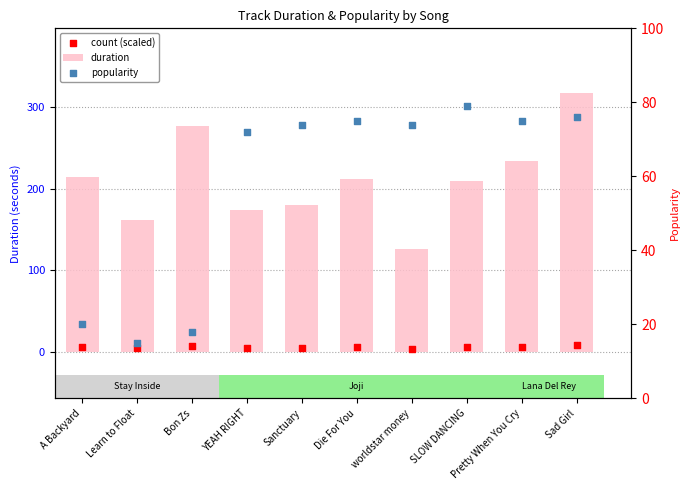

What are all the series names shown in the legend?

duration, count (scaled), popularity